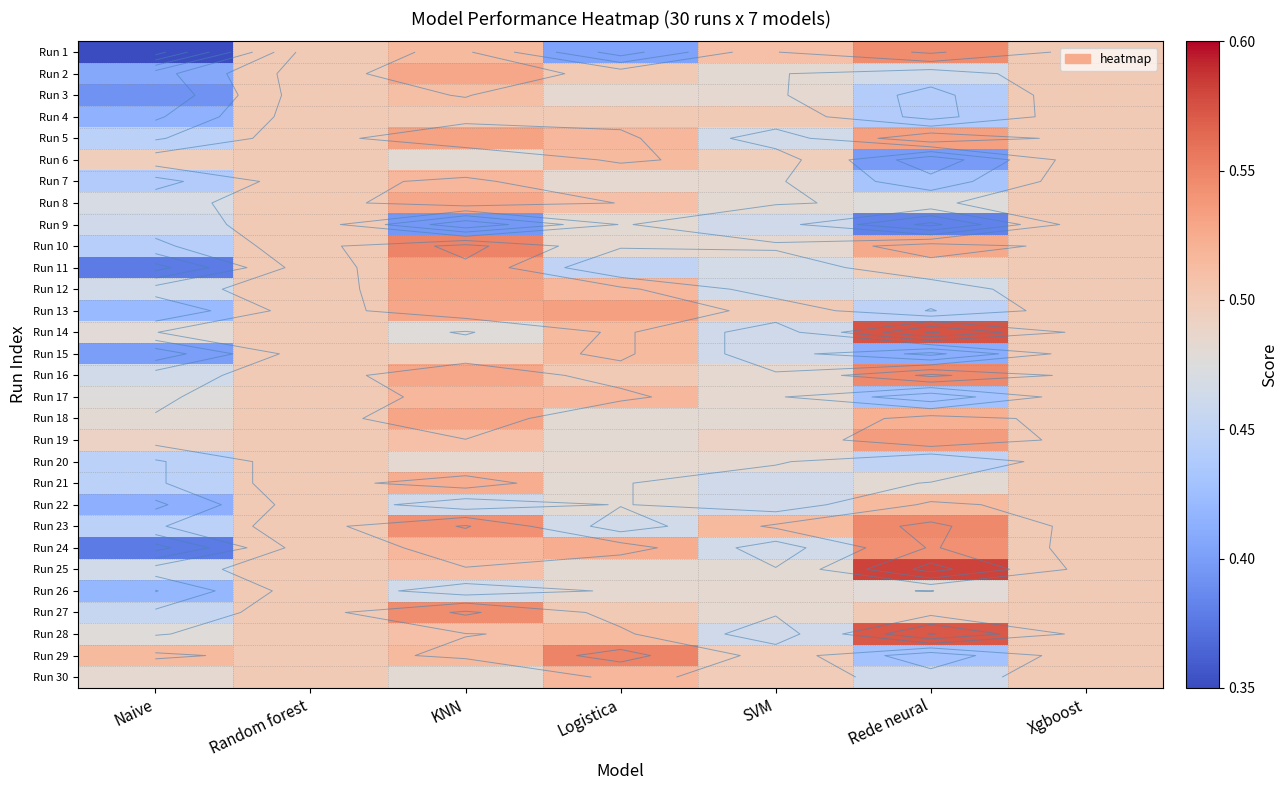

At which category does the chart reach its peak across all series?

Rede neural